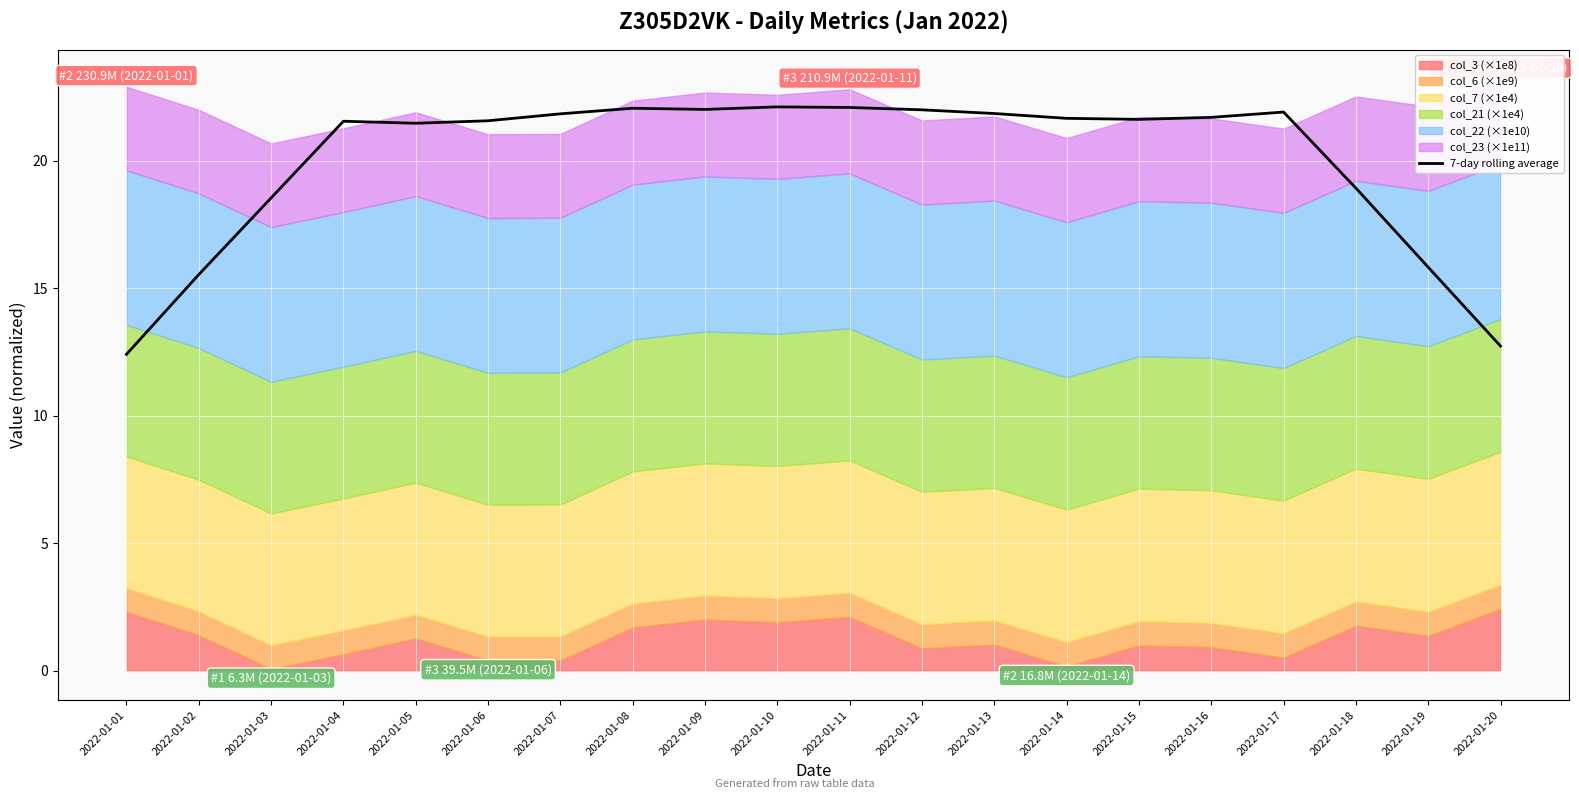

What is the value of the 1st point from the left?

12.4